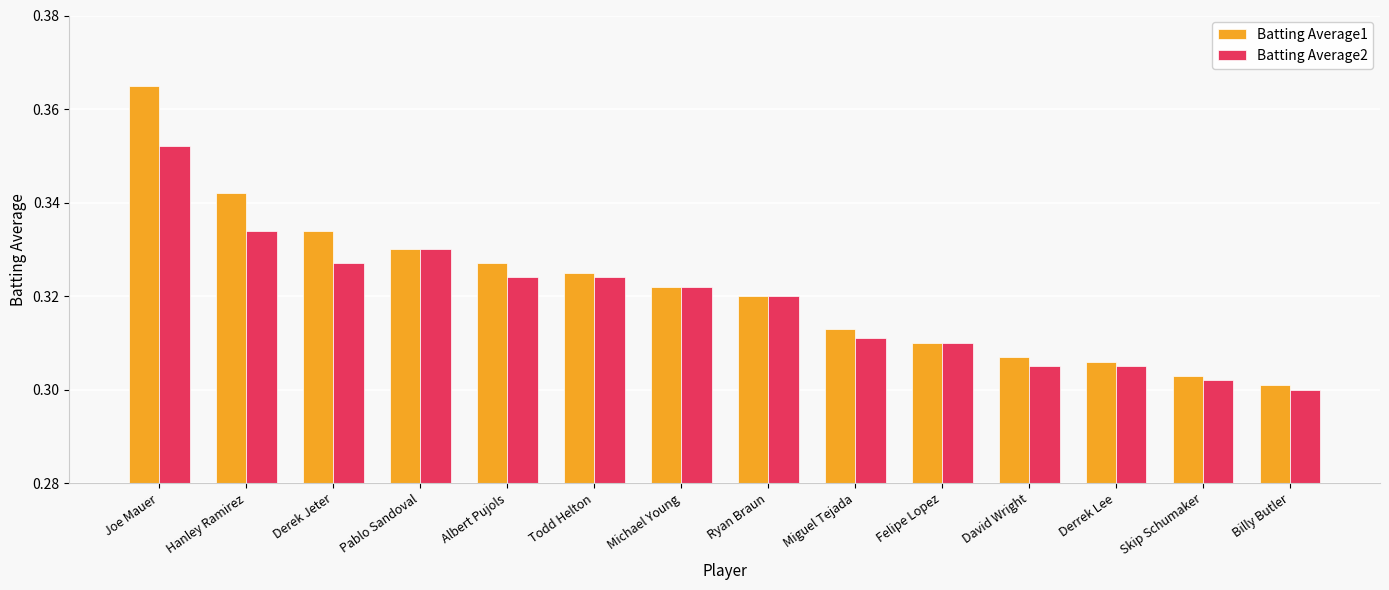

Which series has the largest range (max minus min)?

Batting Average1